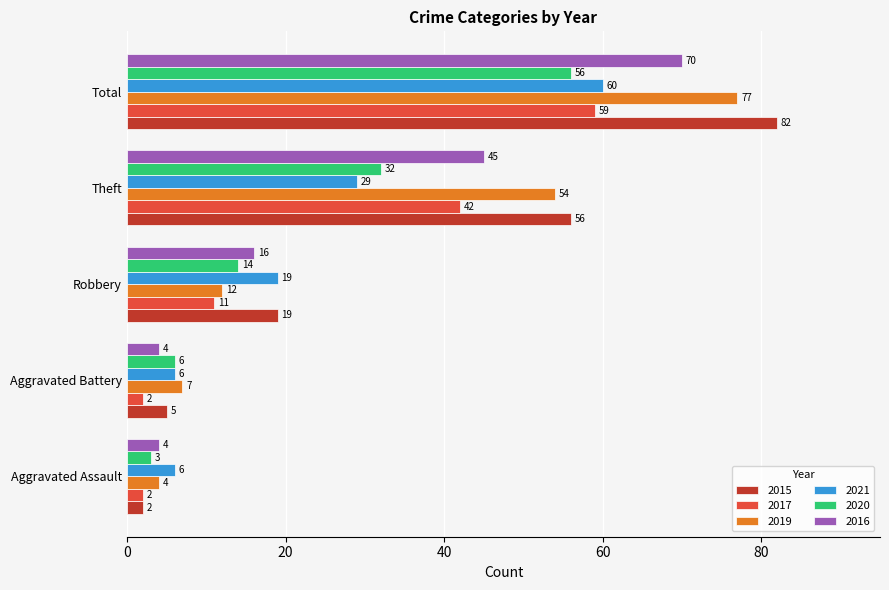

At which category is the sum across all series the highest?

Total